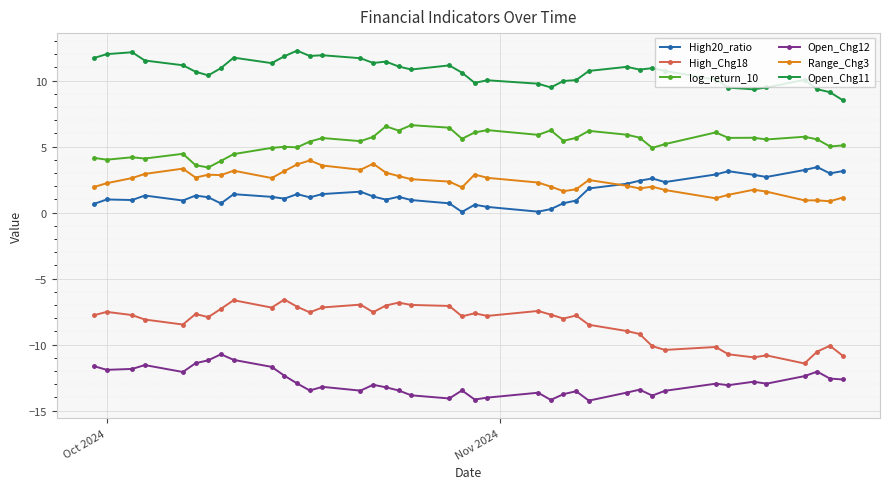

What is the value of the High20_ratio point at the 29th from the left?

2.2